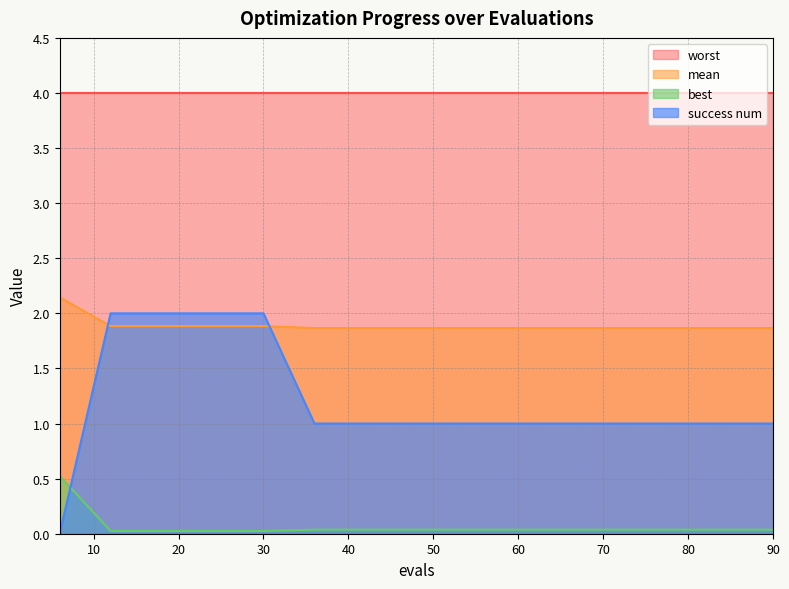

What is the maximum value shown in the chart?

4.0